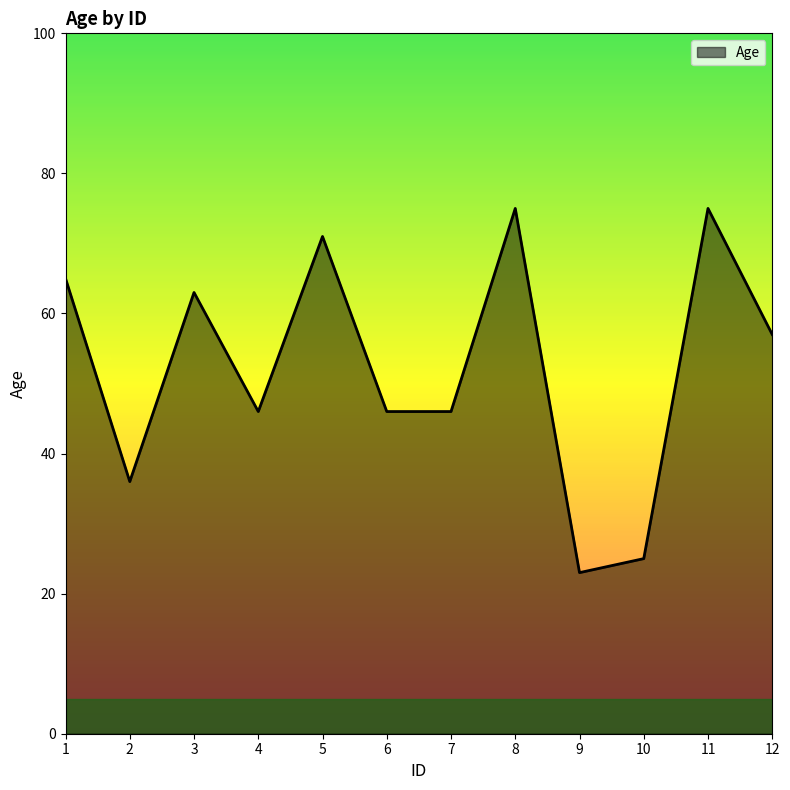

What value does the data have at 10, to the nearest 5?

25